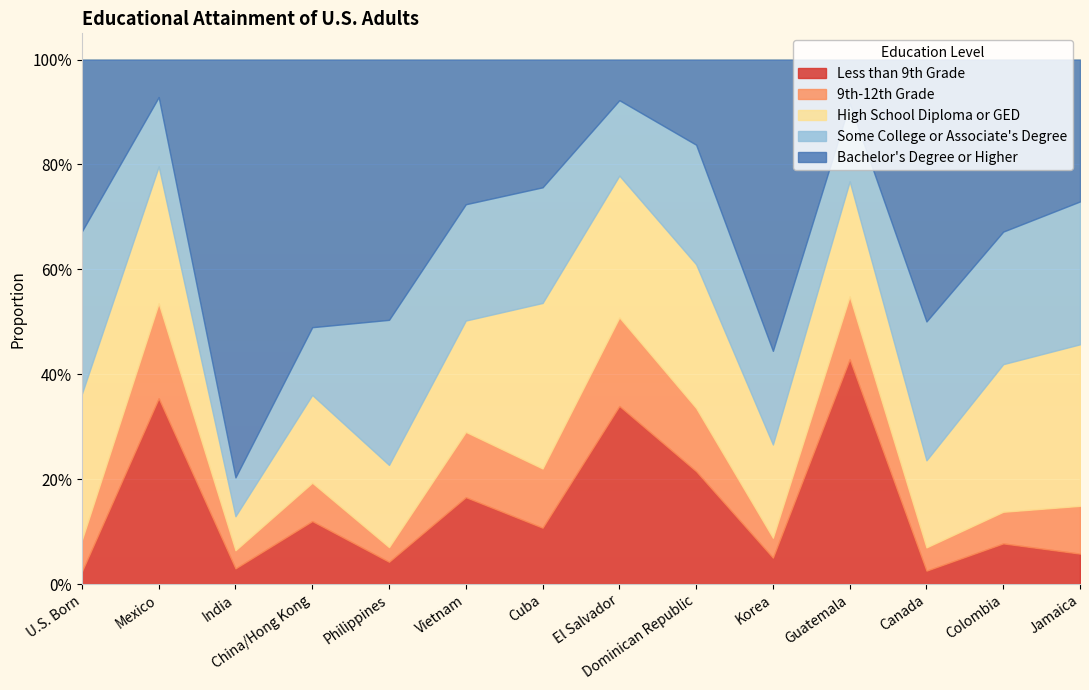

Reading left to right, transcribe all the data shown in this chart.

Less than 9th Grade: 0.0	0.4	0.0	0.1	0.0	0.2	0.1	0.3	0.2	0.1	0.4	0.0	0.1	0.1
9th-12th Grade: 0.1	0.2	0.0	0.1	0.0	0.1	0.1	0.2	0.1	0.0	0.1	0.0	0.1	0.1
High School Diploma or GED: 0.3	0.3	0.1	0.2	0.2	0.2	0.3	0.3	0.3	0.2	0.2	0.2	0.3	0.3
Some College or Associate's Degree: 0.3	0.1	0.1	0.1	0.3	0.2	0.2	0.1	0.2	0.2	0.1	0.3	0.3	0.3
Bachelor's Degree or Higher: 0.3	0.1	0.8	0.5	0.5	0.3	0.2	0.1	0.2	0.6	0.1	0.5	0.3	0.3